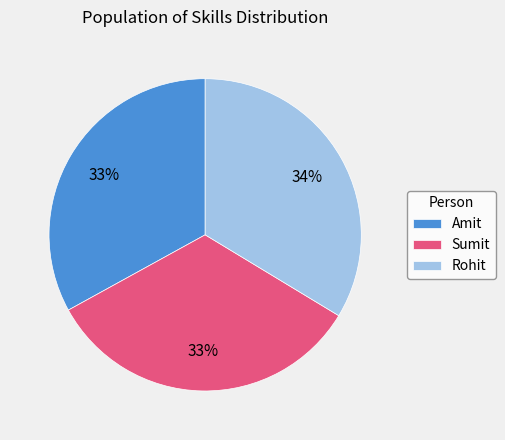

Combined, do Sumit and Rohit account for over 50%?

Yes